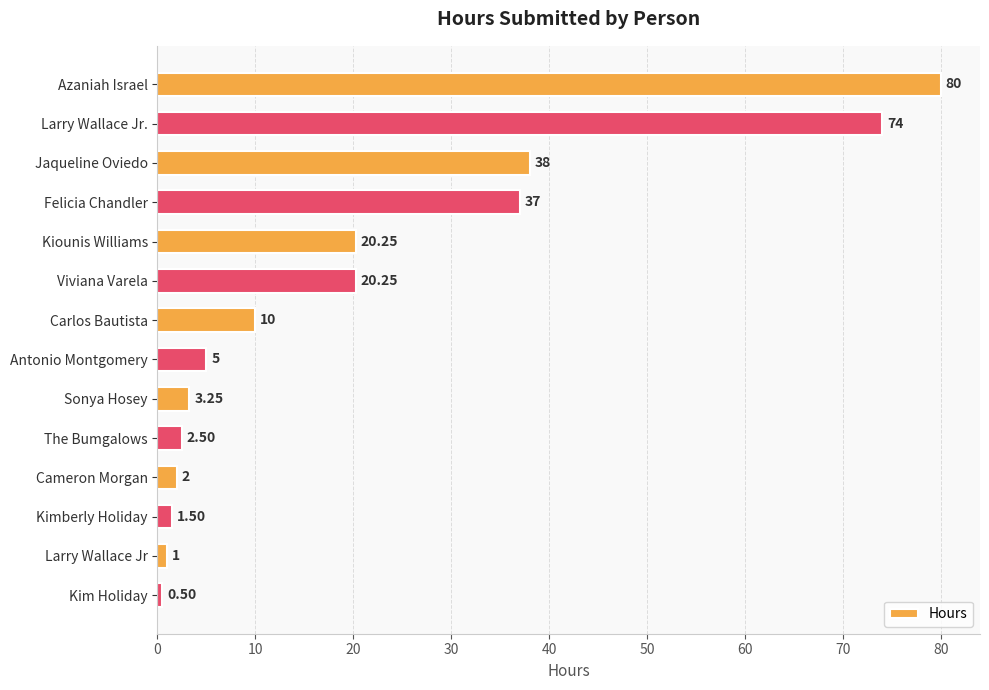

What is the greatest value displayed?

80.0